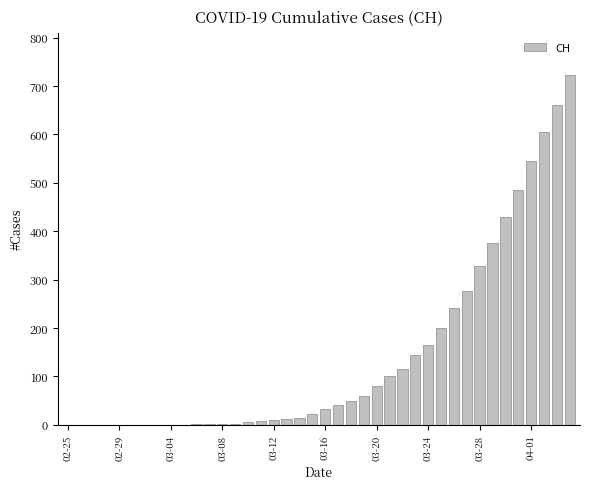

What is the greatest value displayed?

724